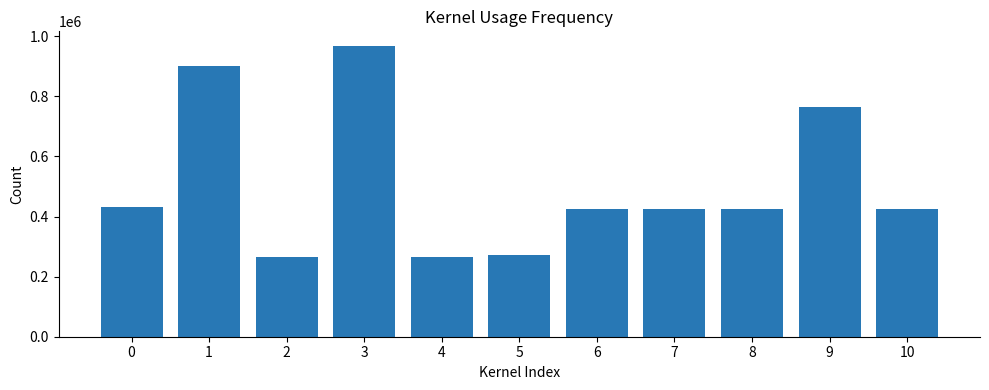

At which category does the chart reach its peak across all series?

3